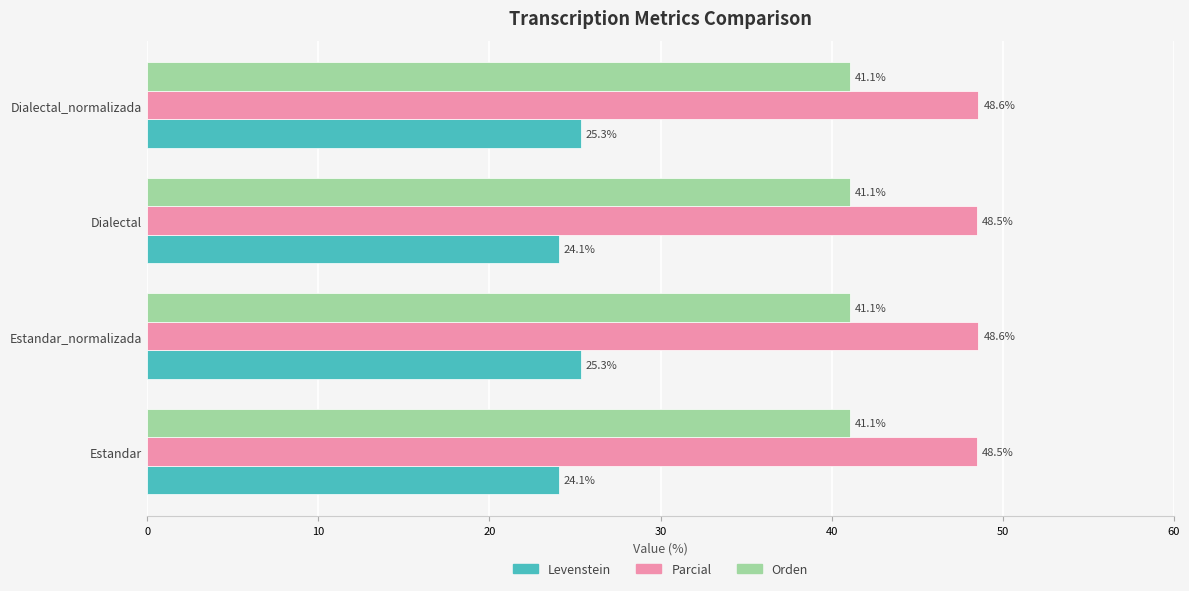

Which series has the largest total across all categories?

Parcial